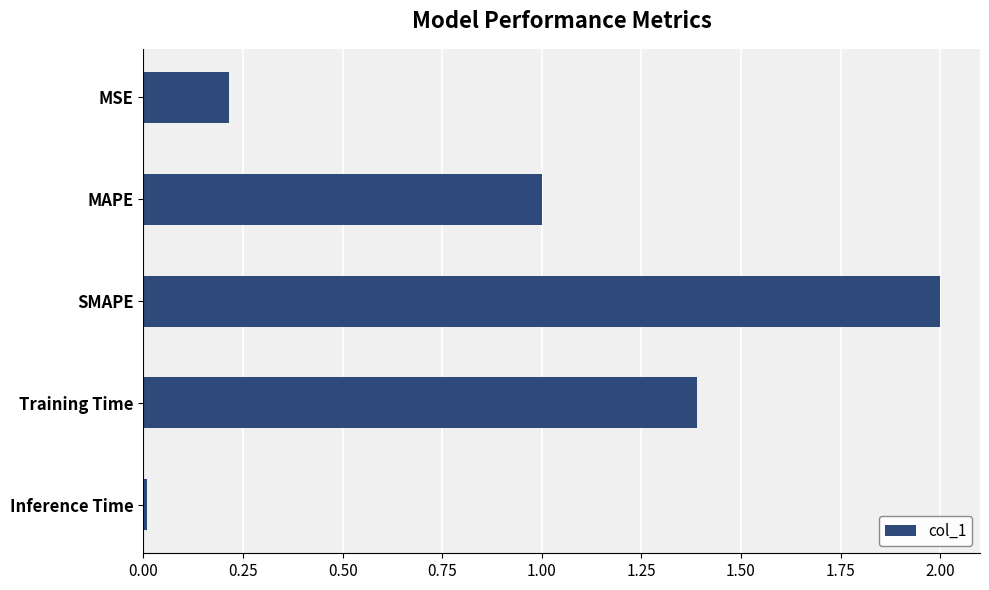

How many bars are there in total?

5